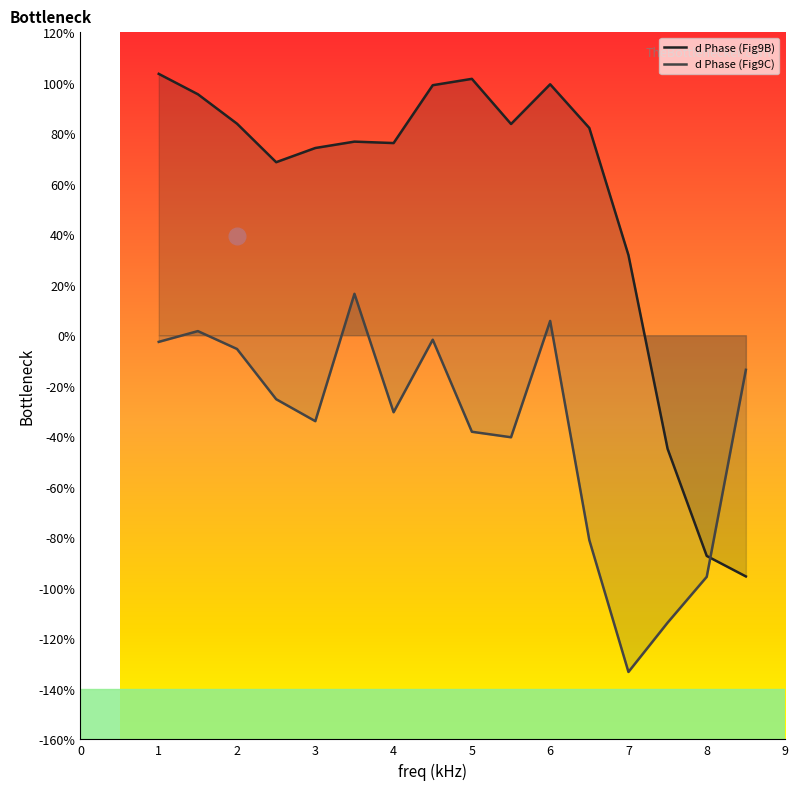

What is the value of the d Phase (Fig9C) point at the 8th from the left?

-1.8